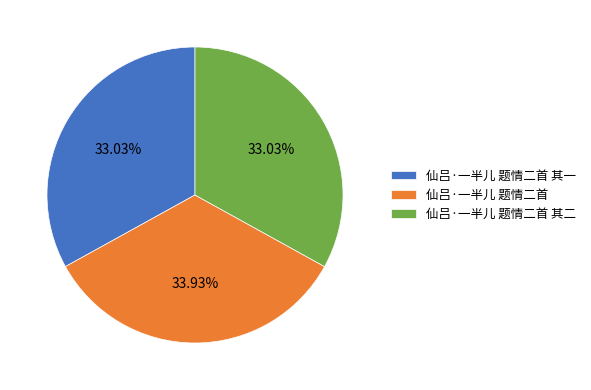

Is it true that 仙吕·一半儿 题情二首 其二 is 26% of the pie?

False